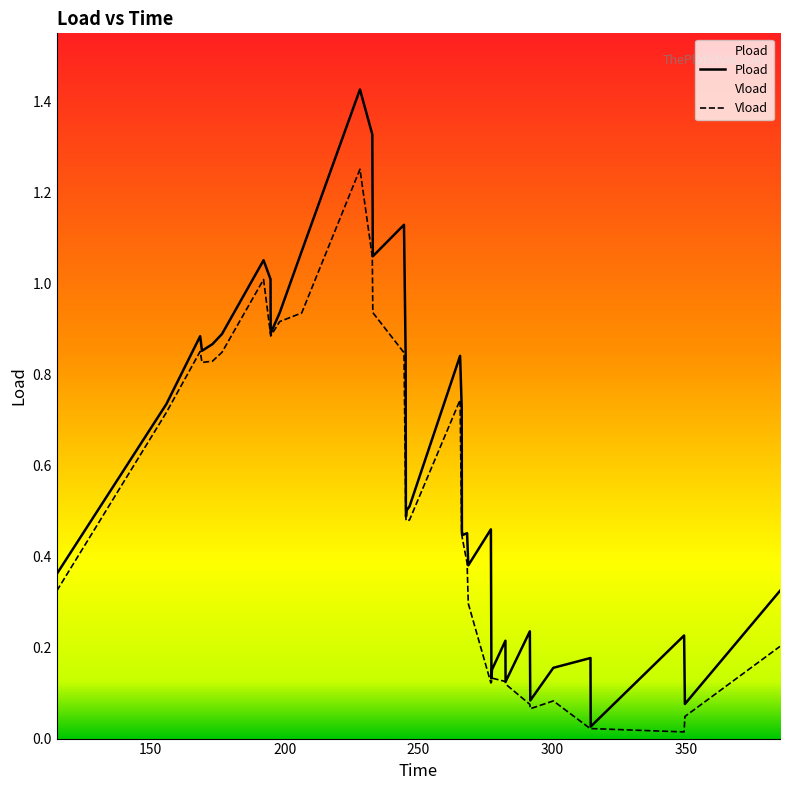

True or false: Vload and Pload cross at least once.

False